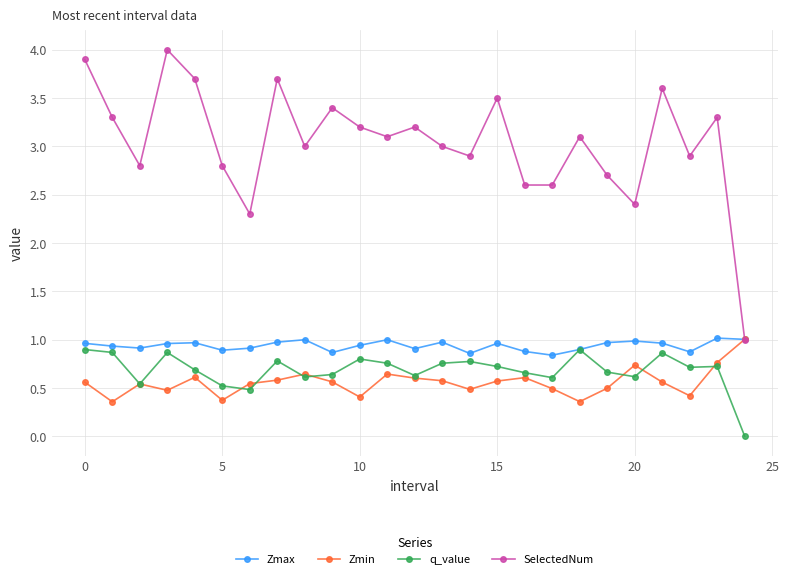

What is the maximum value for Zmin?

1.0